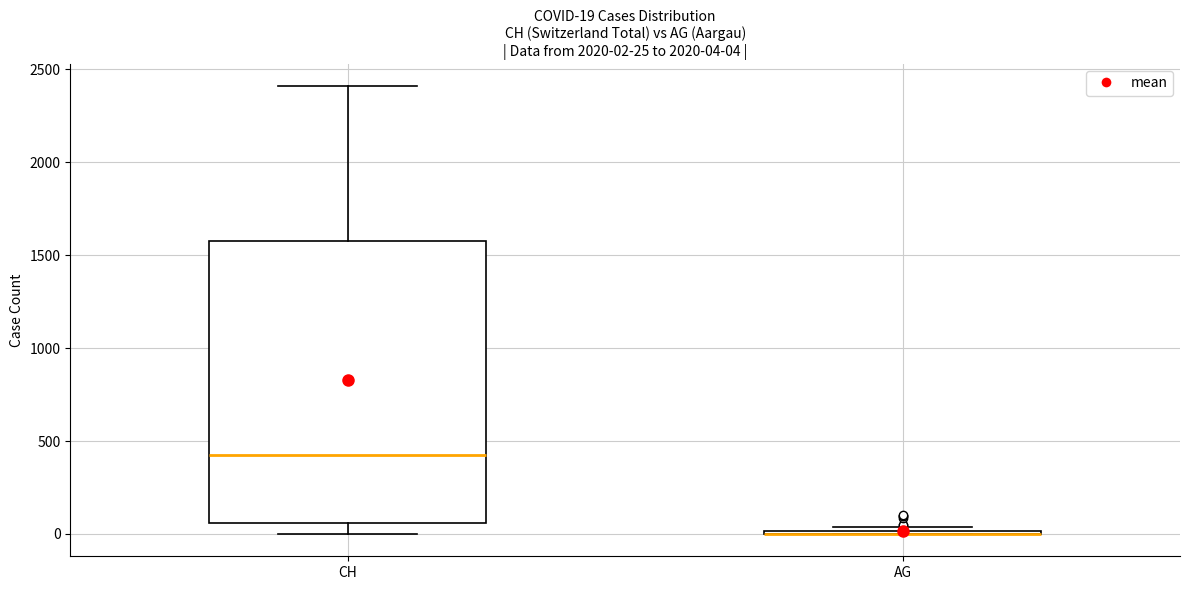

Which box is the tallest, from its lower edge to its upper edge?

CH